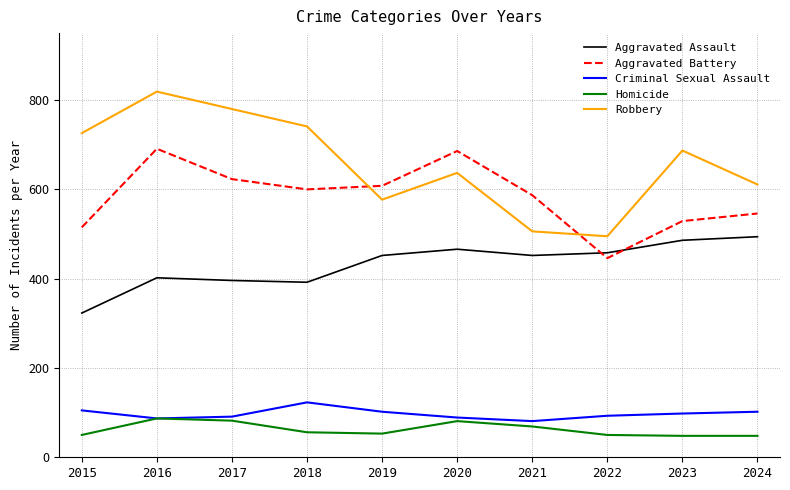

Count the number of categories in the chart.

10